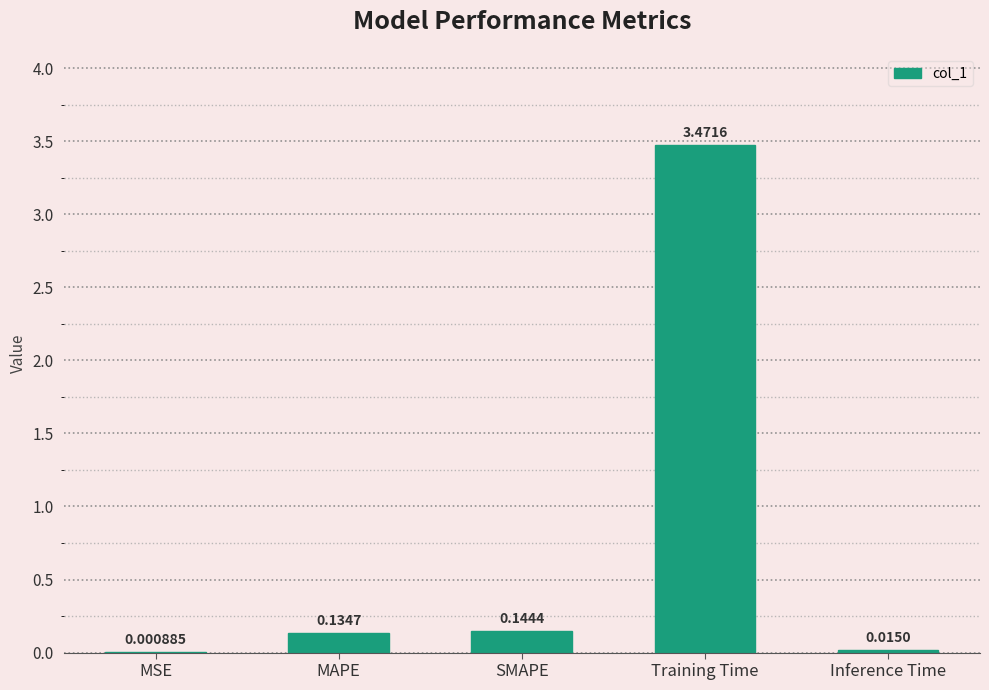

What is the sum of all values?

3.8